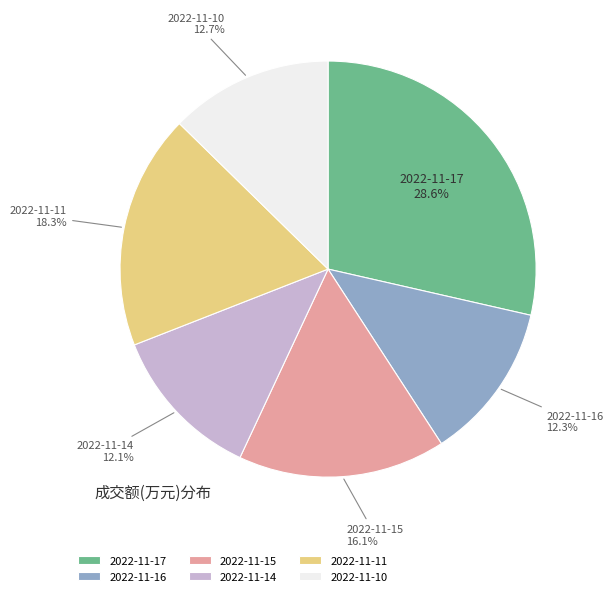

Which slice is the largest?

2022-11-17